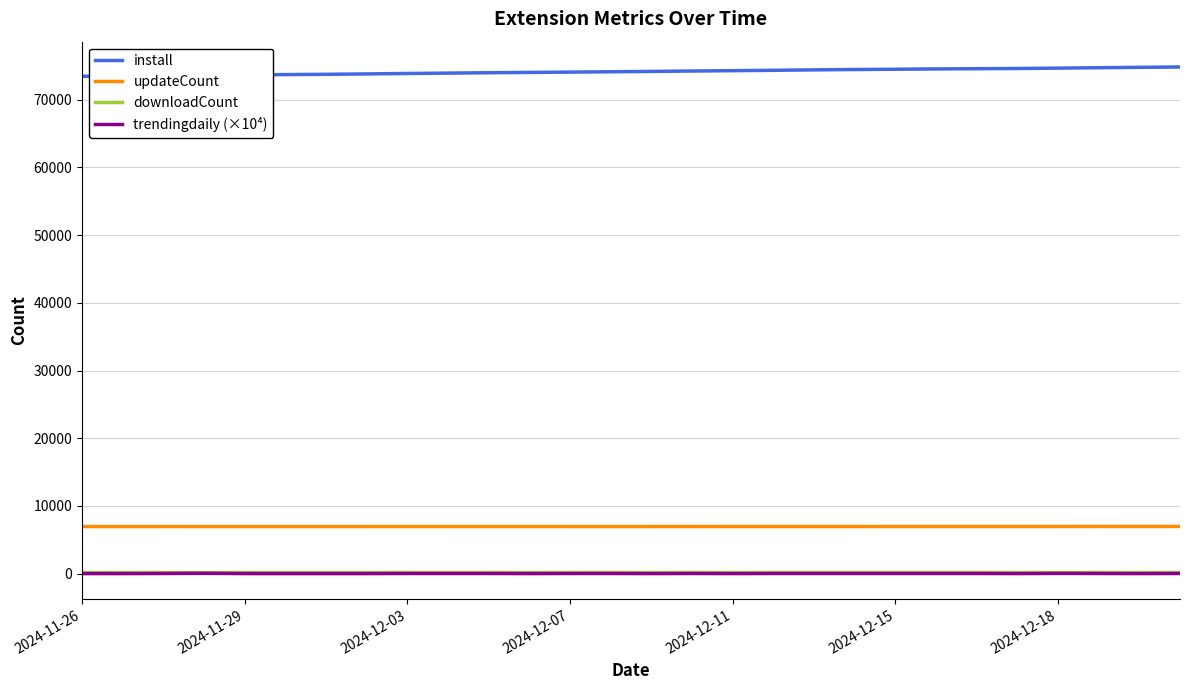

What is the highest value of the downloadCount series?

151.0